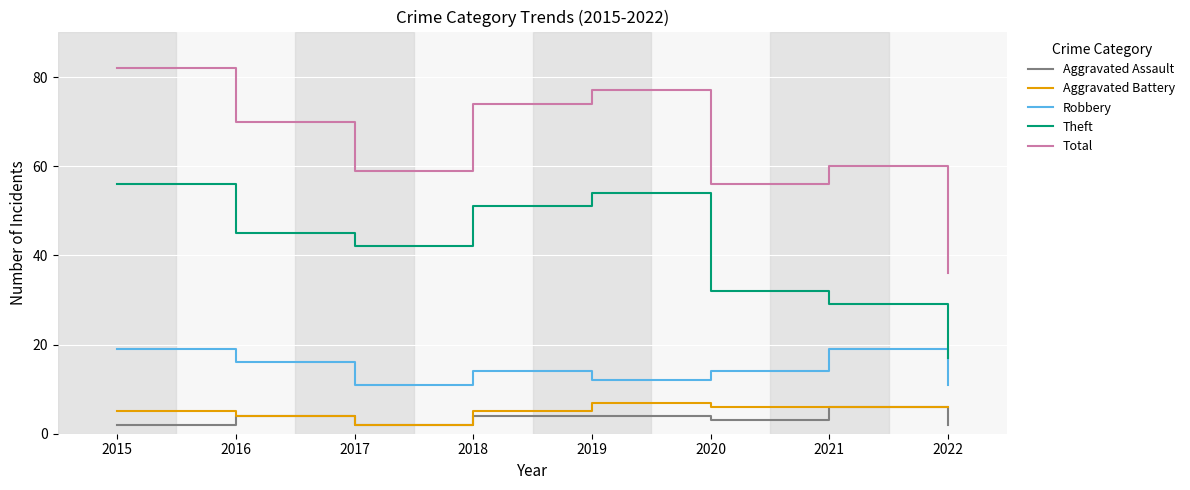

What is the difference between the highest and lowest values at 2017?

57